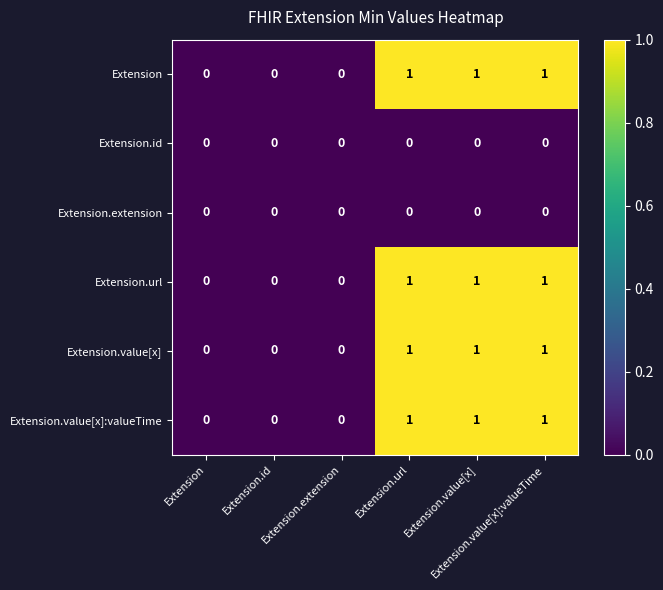

At which category is the sum across all series the highest?

Extension.url